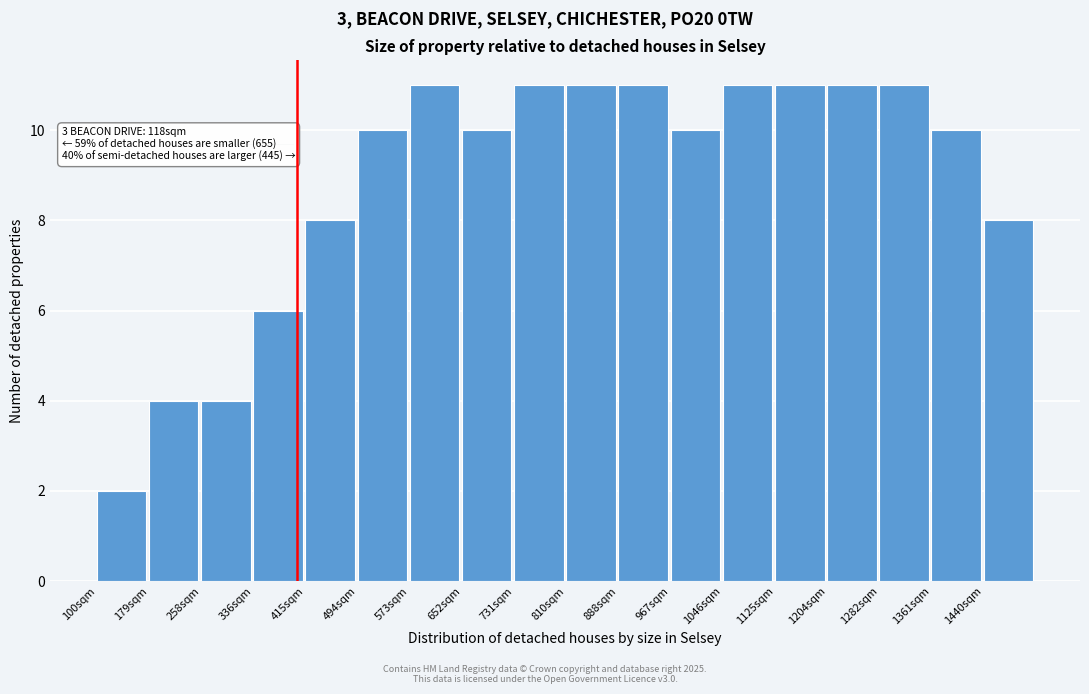

Reading left to right, extract all data points from this chart.

2	4	4	6	8	10	11	10	11	11	11	10	11	11	11	11	10	8